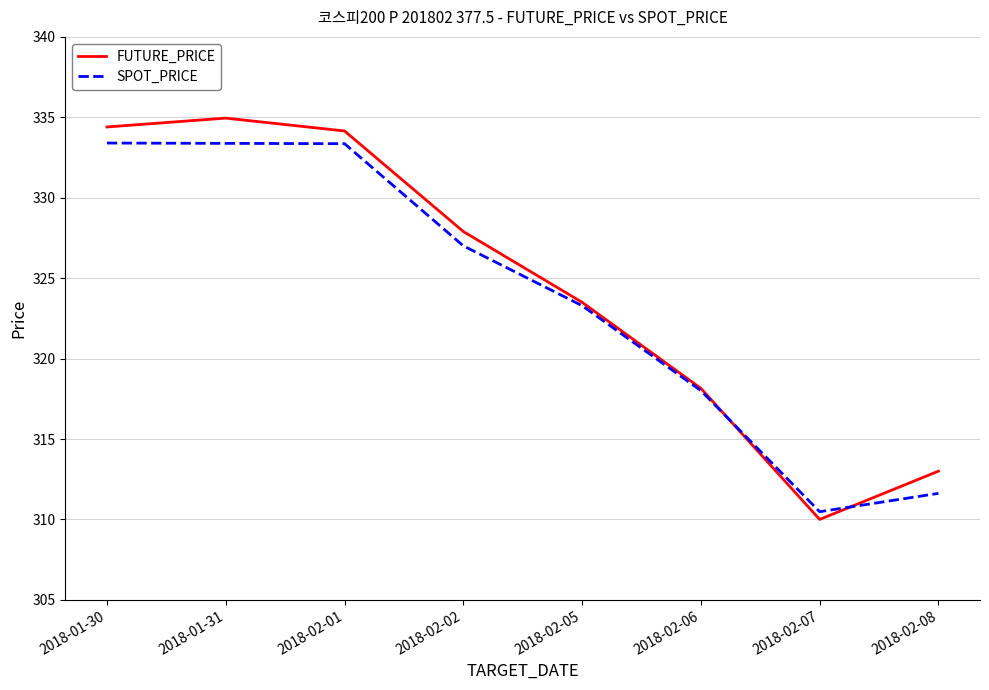

Is the value of FUTURE_PRICE at 2018-02-08 greater than the value of SPOT_PRICE at 2018-02-02?

No